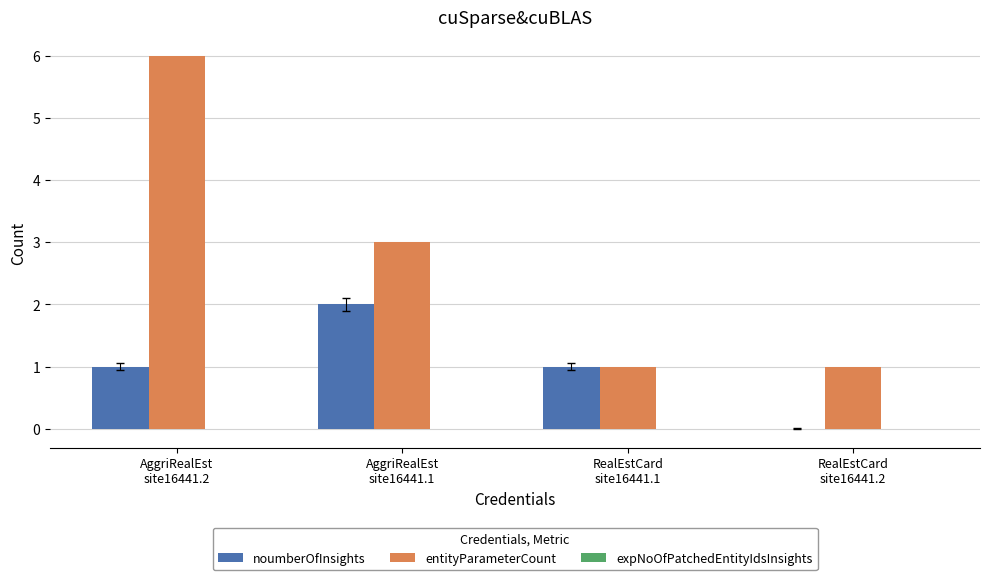

What is the sum of all noumberOfInsights values?

4